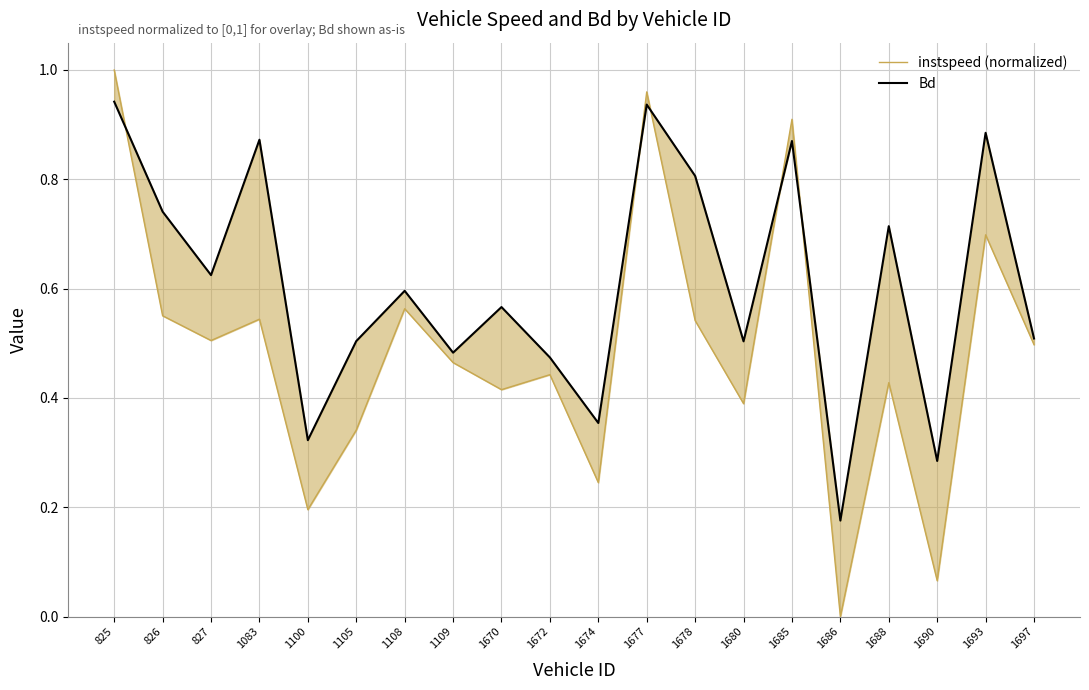

What is the total value across all series at 1688?

1.1